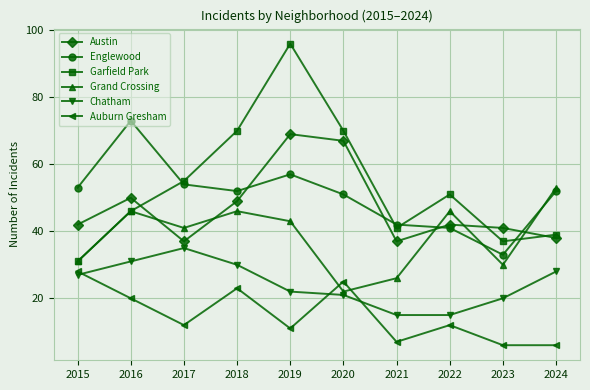

Does the chart have visible grid lines?

Yes